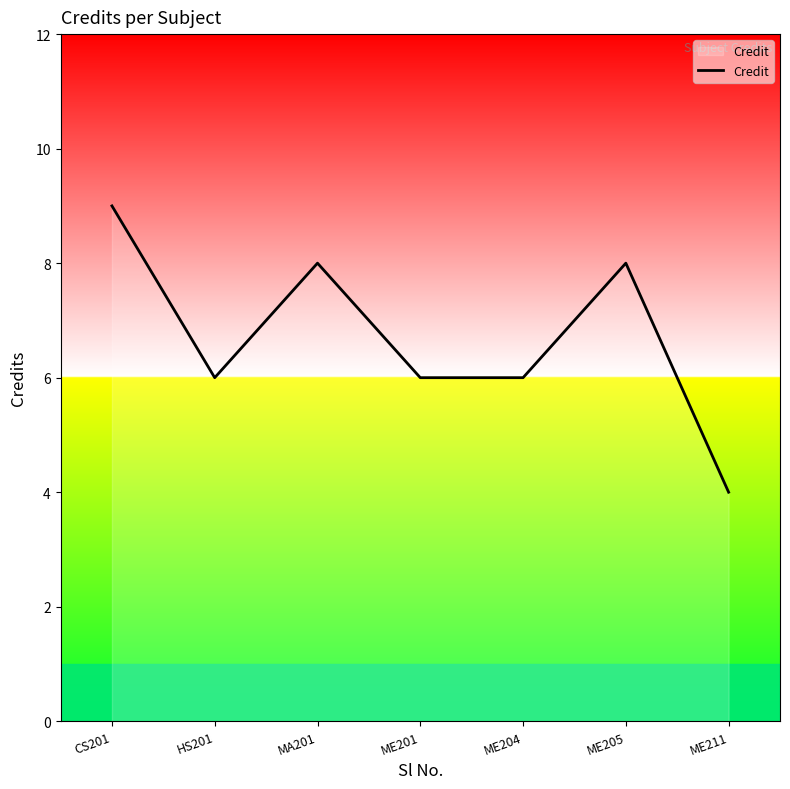

What is the sum of the values at ME204 and MA201?

14